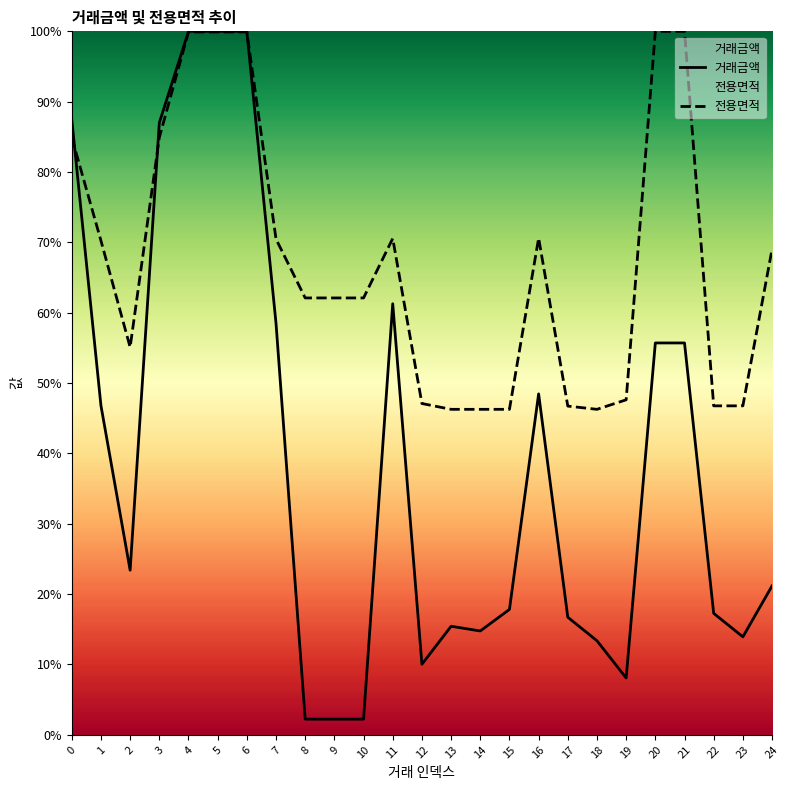

After their last crossing, which series has the higher values: 전용면적 or 거래금액?

전용면적